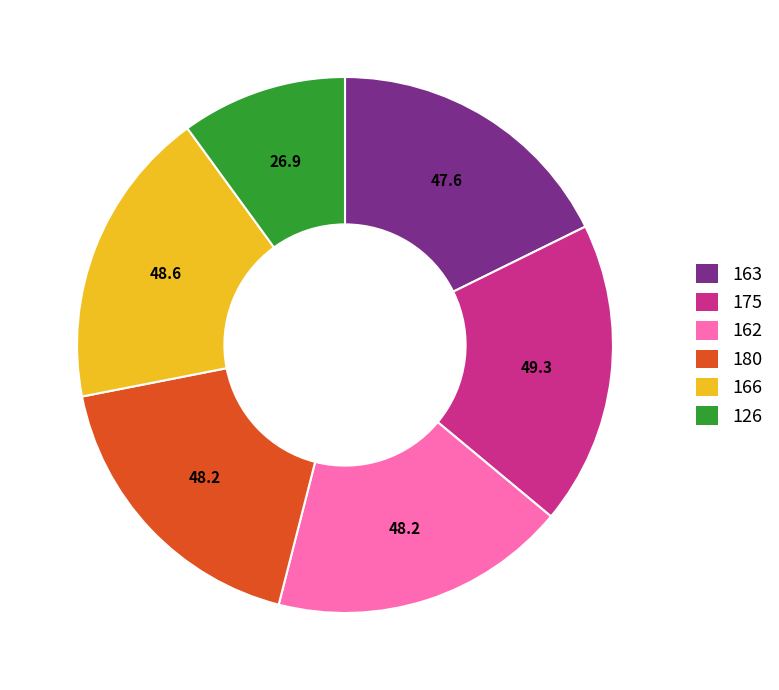

Does any single category account for the majority?

No